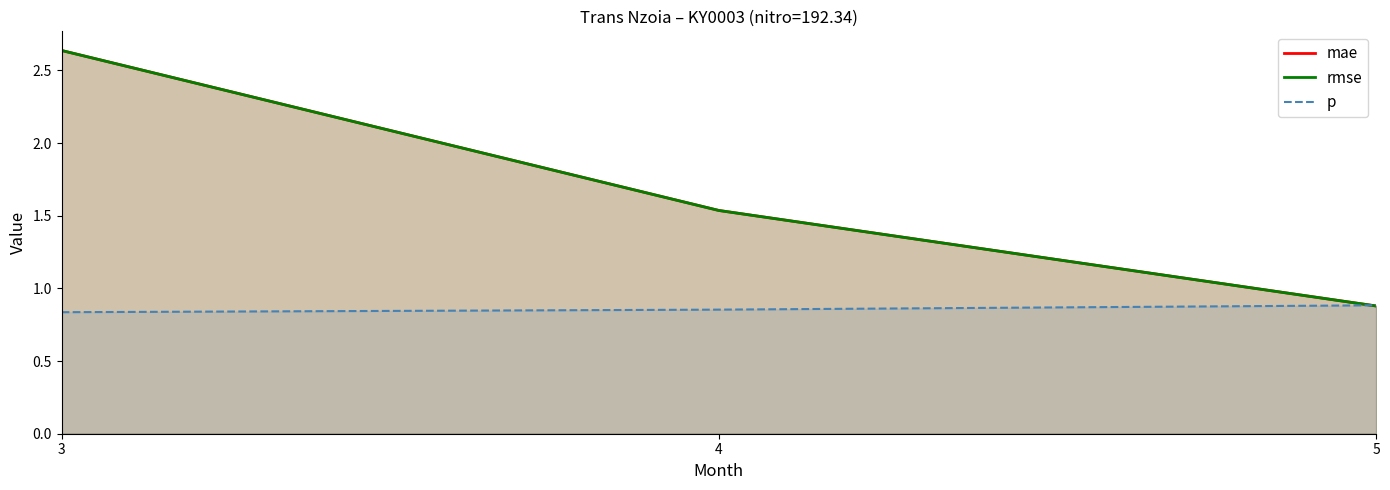

Reading left to right, transcribe all the data shown in this chart.

mae: 2.6	1.5	0.9
rmse: 2.6	1.5	0.9
p: 0.8	0.9	0.9